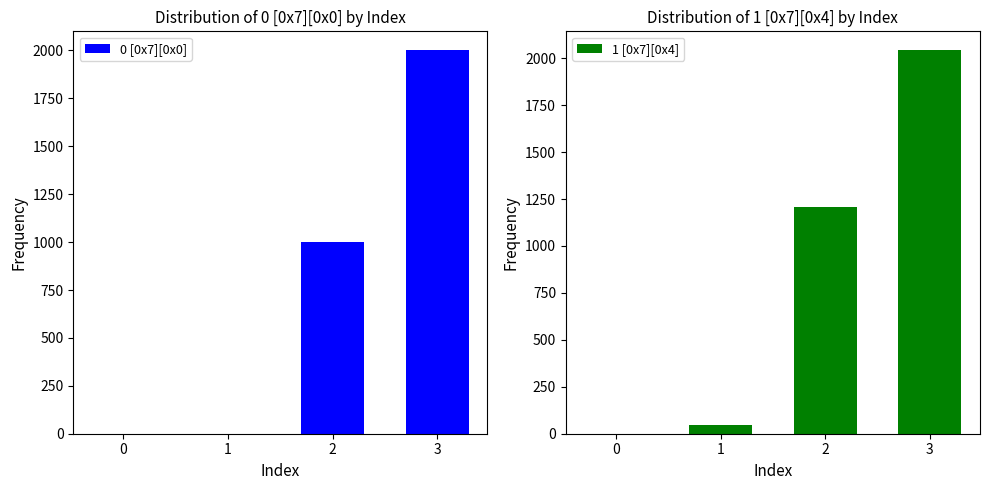

Rank the series by their maximum value, from lowest to highest.

0 [0x7][0x0], 1 [0x7][0x4]